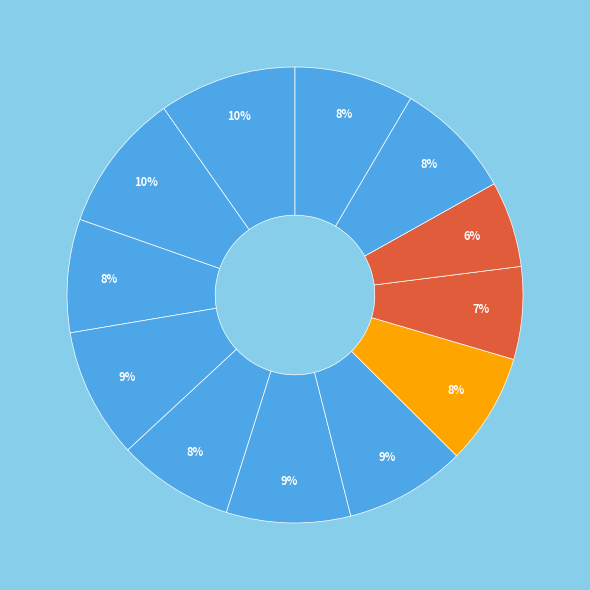

Which slice is the largest?

1